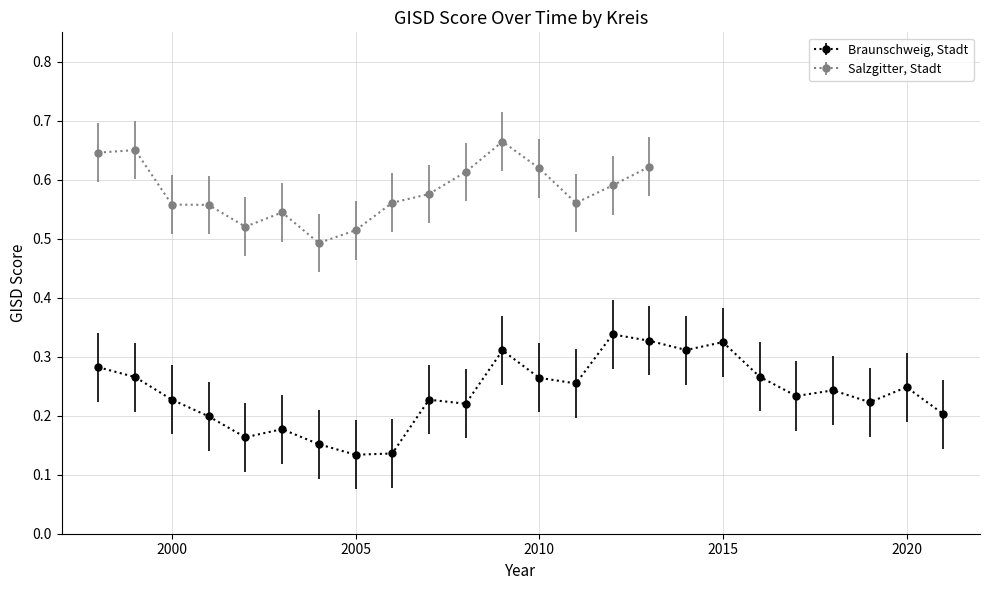

Where is the first local minimum?

2002